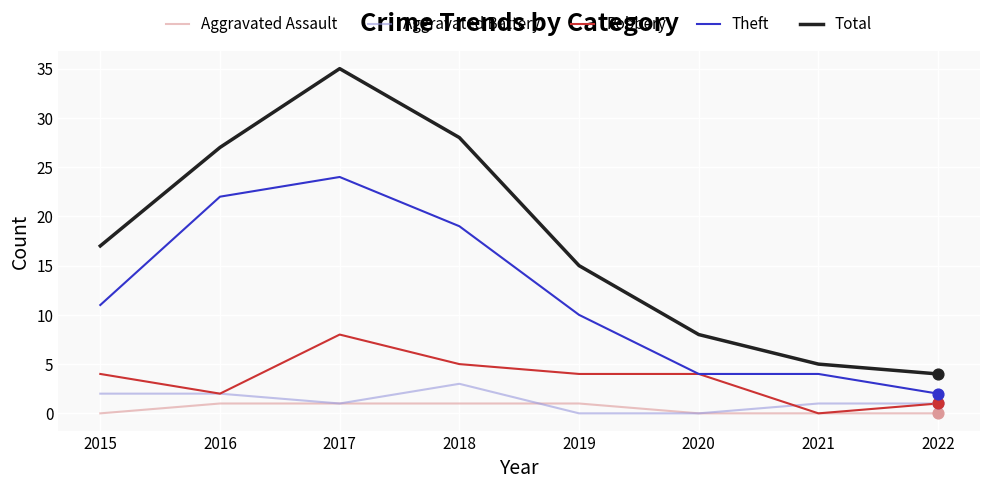

What is the difference between the highest and lowest values at 2019?

15